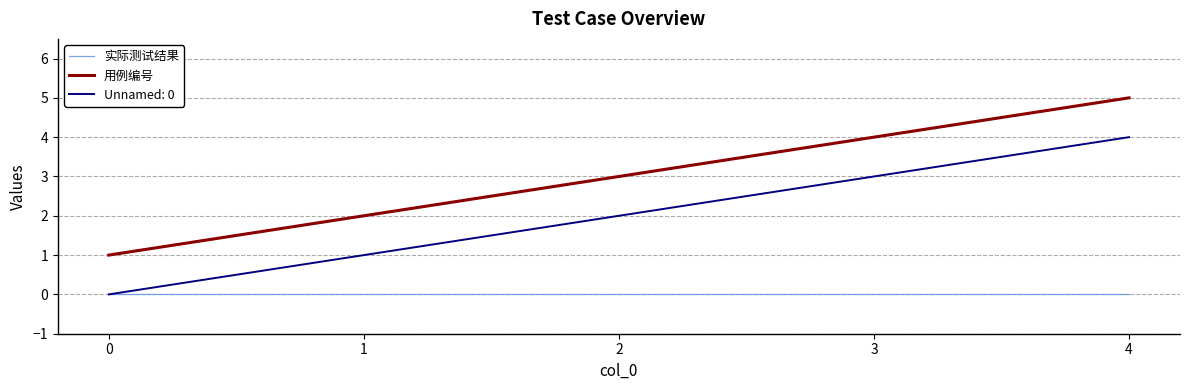

Which series has the largest total across all categories?

用例编号